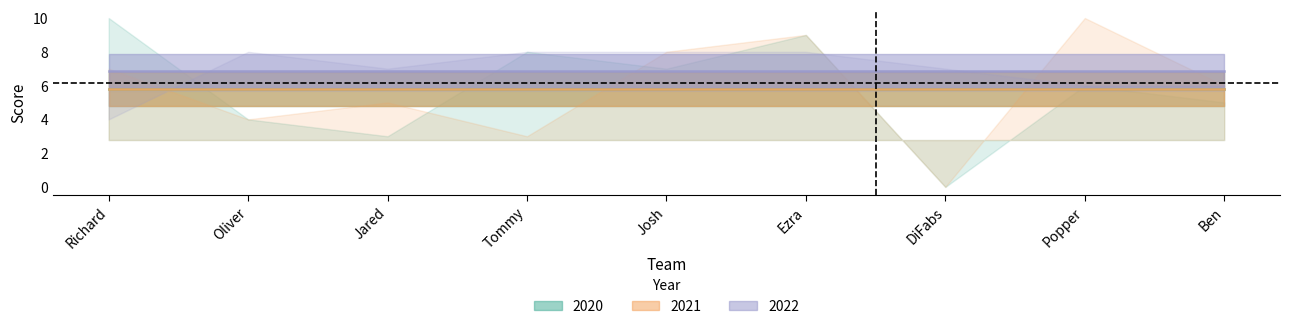

Which series has the largest range (max minus min)?

2020